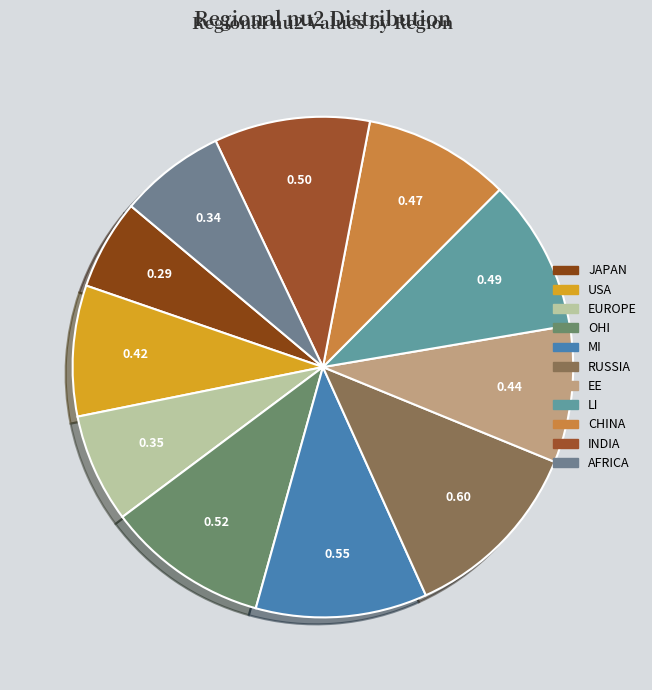

Between MI and CHINA, which is larger?

MI